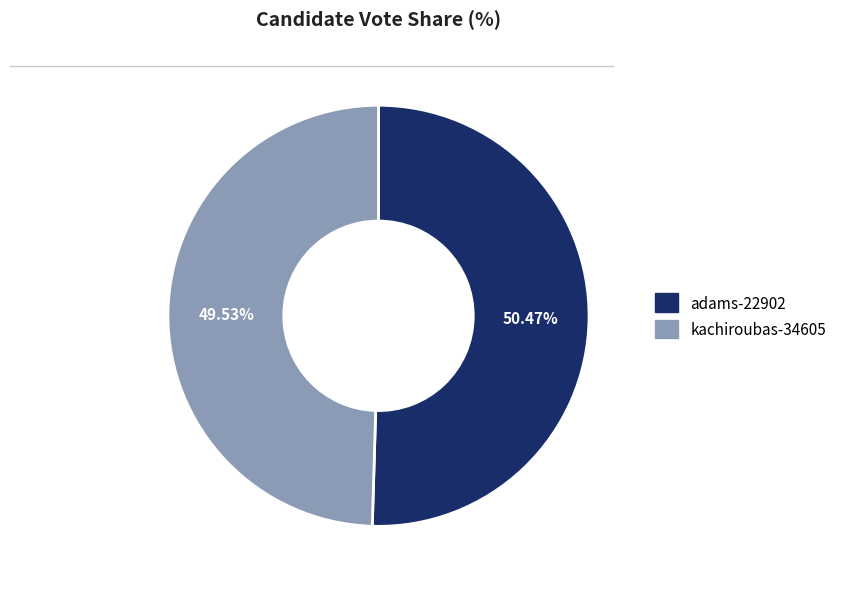

What is the largest slice in the pie chart?

adams-22902